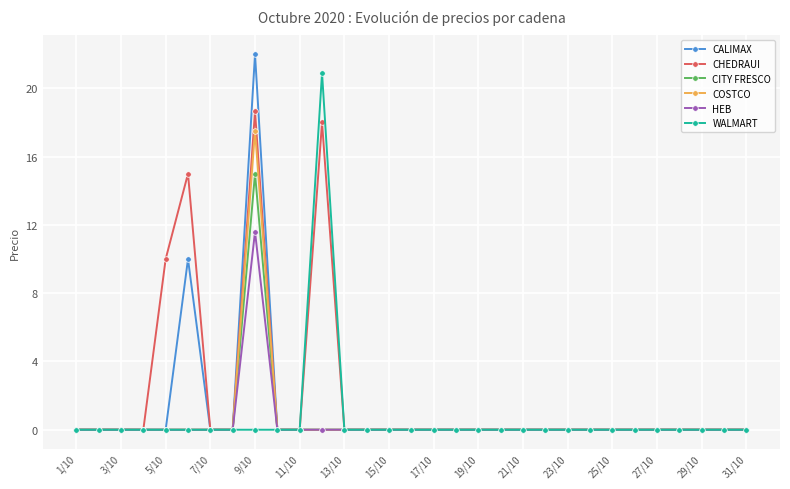

True or false: COSTCO has more than 0 points higher than both neighbors.

True